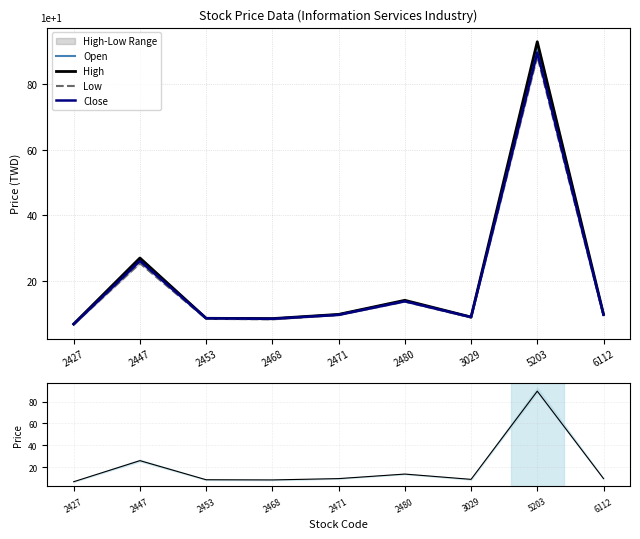

Where does the Close series first go above 9?

2447